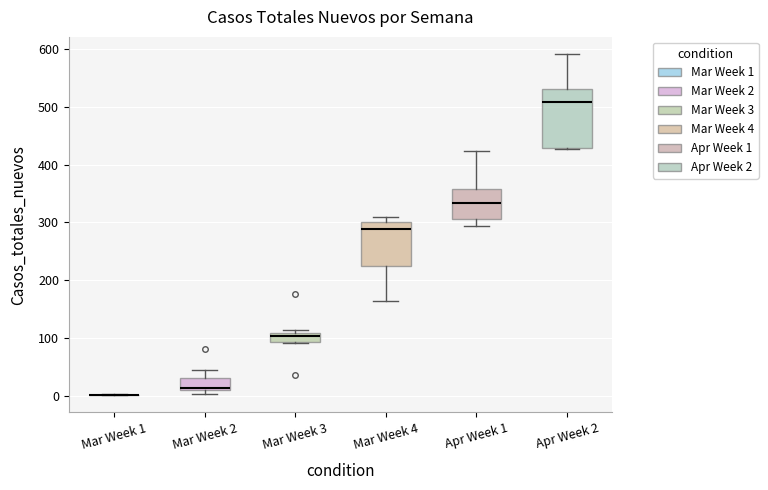

Reading left to right, read every box against the y-axis: the position of its median line, the range the box covers, and the ends of its whiskers. The values are not printed on the chart, so give them approximately, as read against the axis.

Mar Week 1: box collapsed to a line at 0, whiskers 0 to 0
Mar Week 2: median 10 (just above the box's lower edge), box 10 to 30, whiskers 0 to 50
Mar Week 3: median 100, box 90 to 110, whiskers 90 to 110 (just above the box's upper edge)
Mar Week 4: median 290, box 230 to 300, whiskers 160 to 310
Apr Week 1: median 330, box 310 to 360, whiskers 290 to 420
Apr Week 2: median 510, box 430 to 530, whiskers 430 to 590